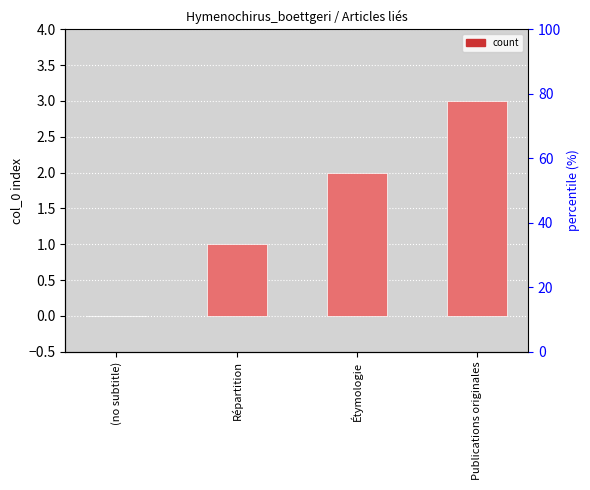

What is the average value?

2